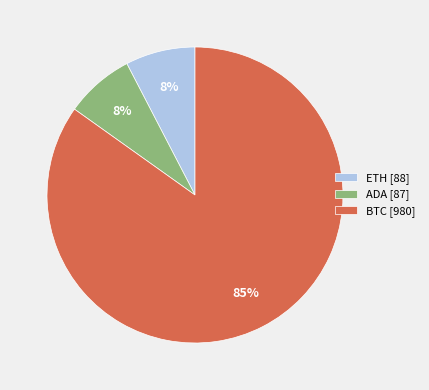

To the nearest percent, what is the average slice percentage?

33%